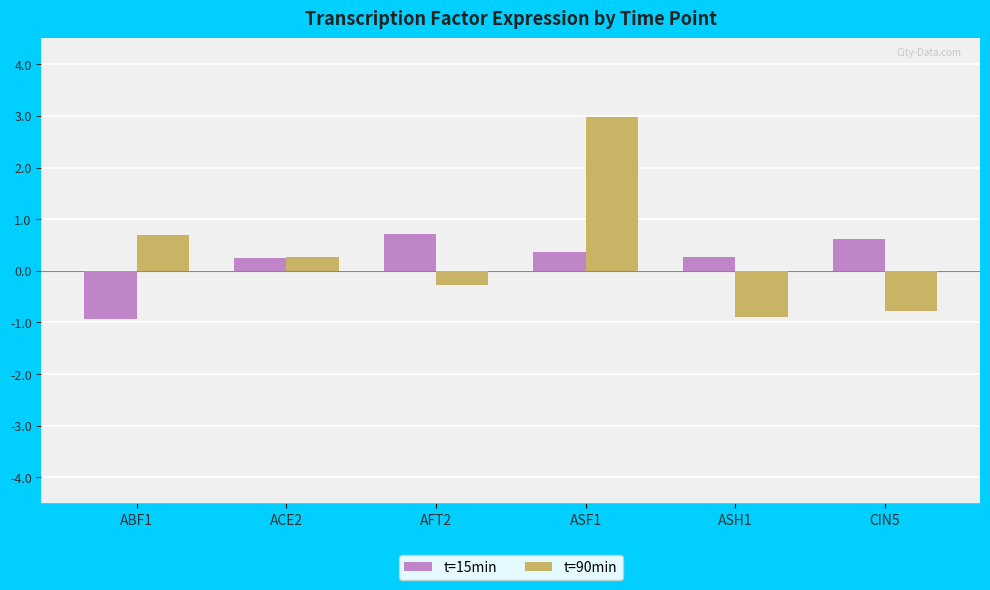

How many bars are there in total?

12